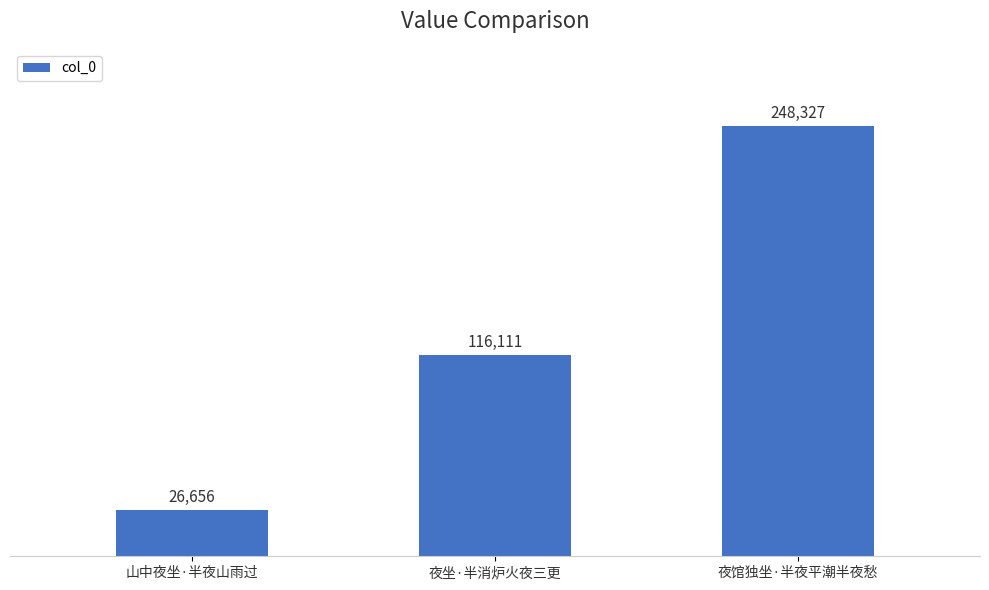

How many bars are there in total?

3